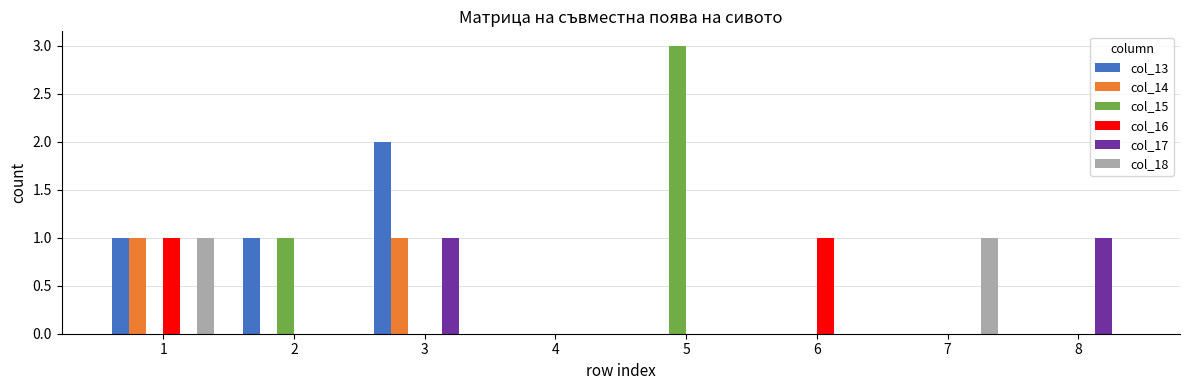

True or false: col_14 has a value of 1 at 3.

True